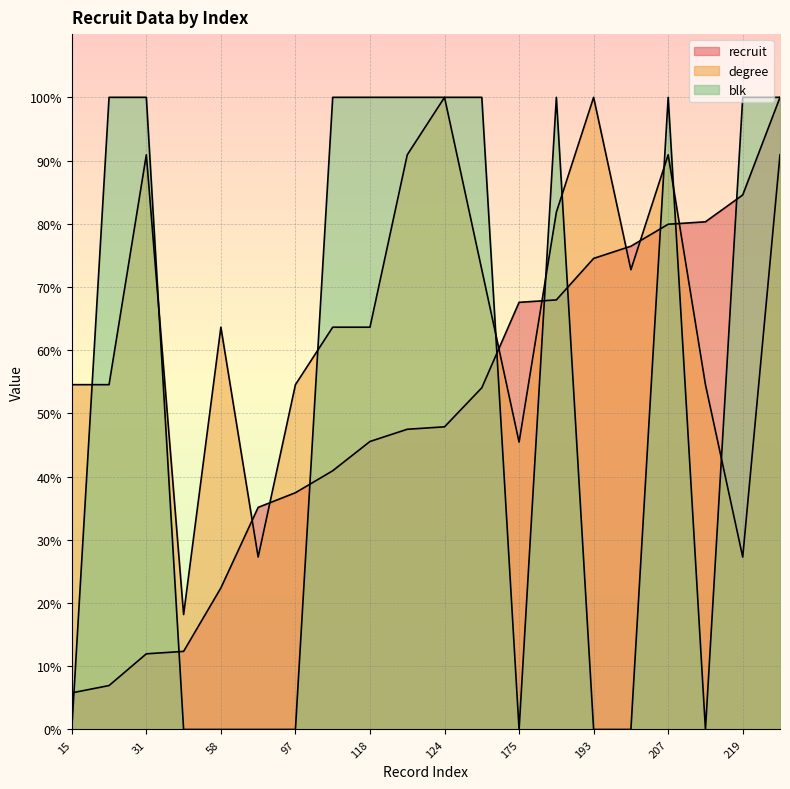

Is it true that blk equals 0.0 at 175?

True